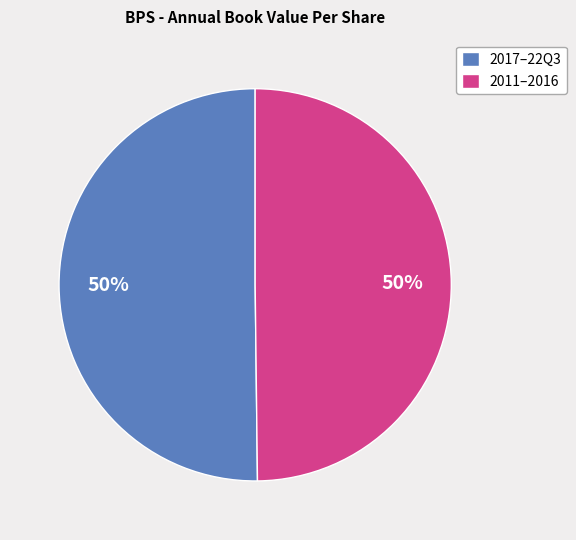

Approximately how many times larger is the value at 2011–2016 compared to 2017–22Q3?

1.0